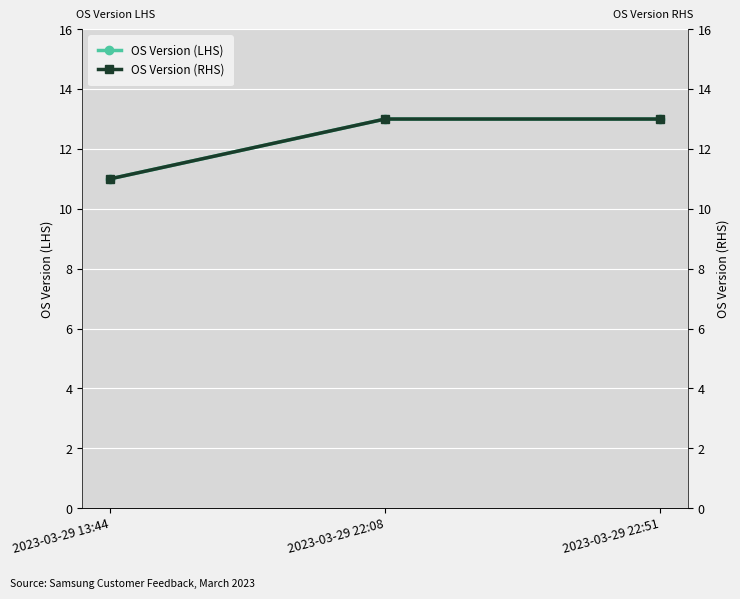

Rank the series by their maximum value, from highest to lowest.

OS Version (LHS), OS Version (RHS)